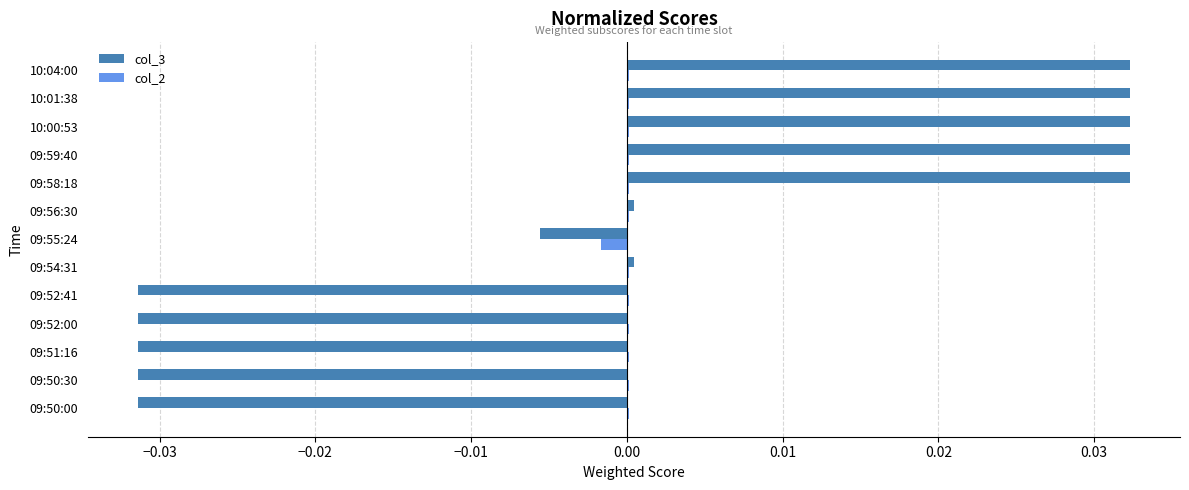

Is it true that col_3 equals -0.0 at 09:52:41?

True